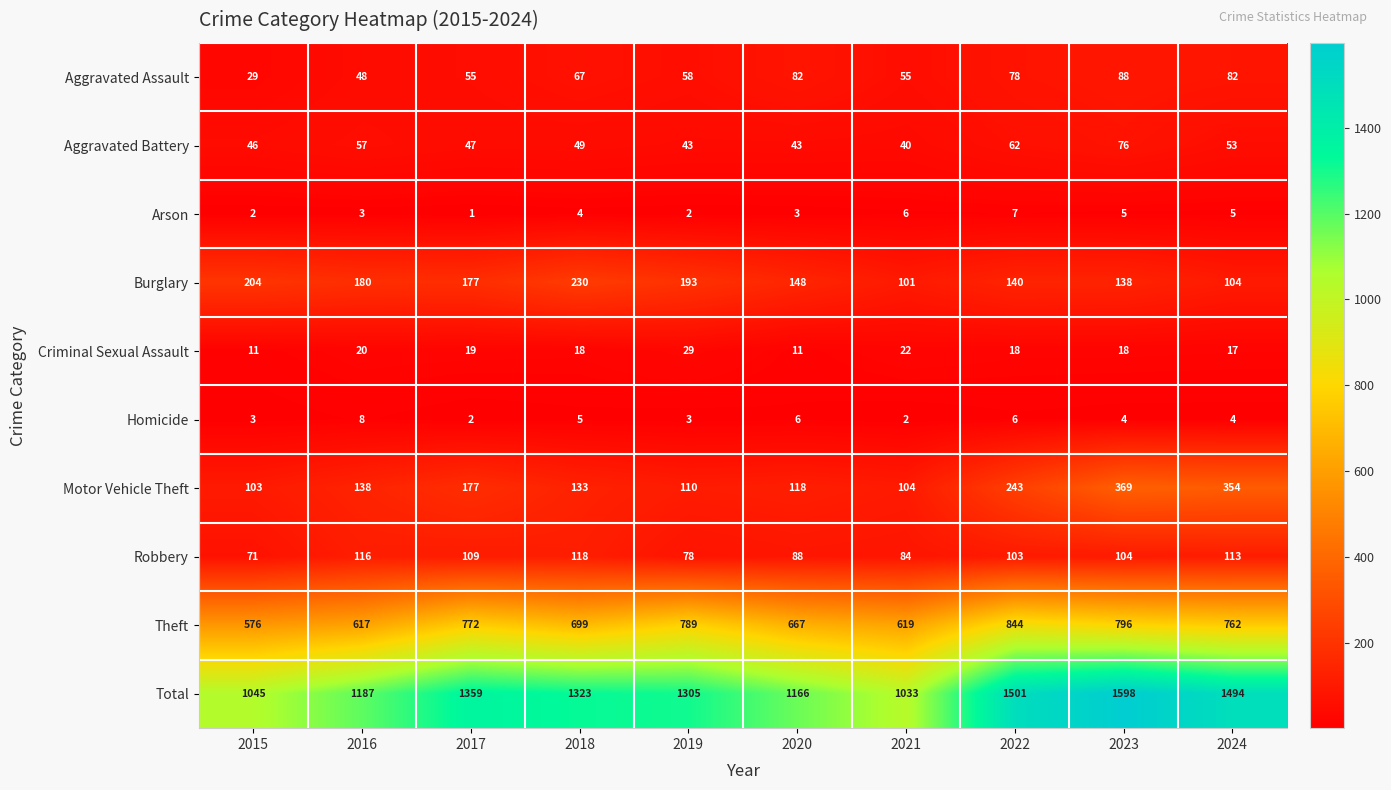

Which category has the highest value across all series?

2023